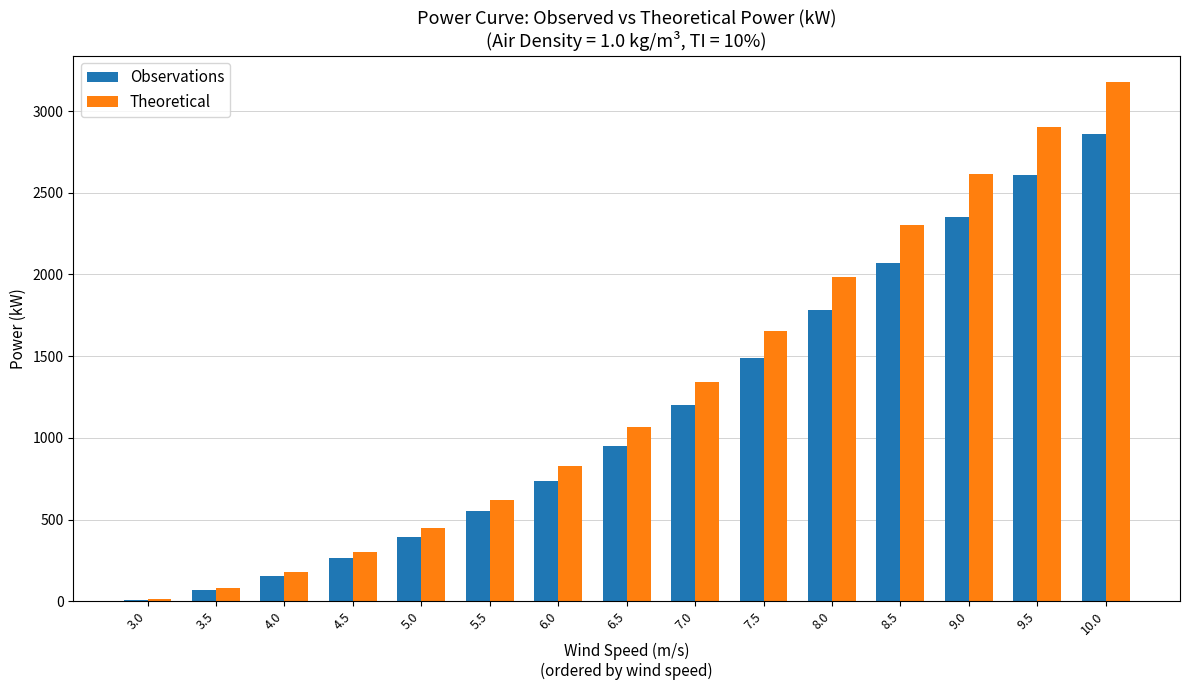

Is the value of Observations at 9.5 greater than the value of Theoretical at 5.0?

Yes